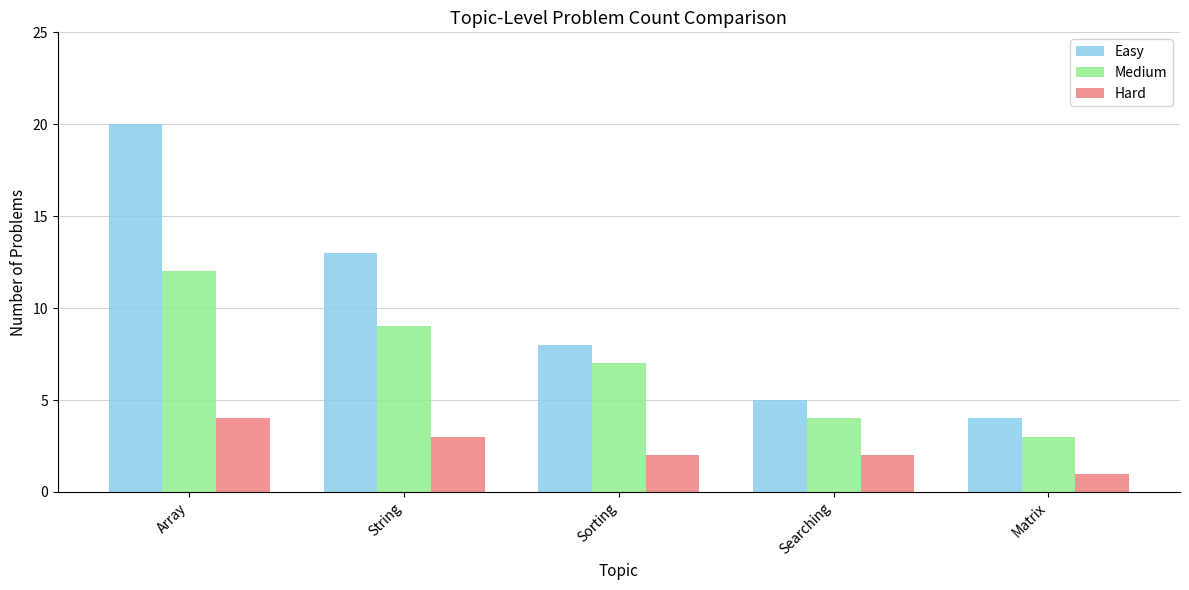

What is the difference between the Easy values at String and Searching?

8